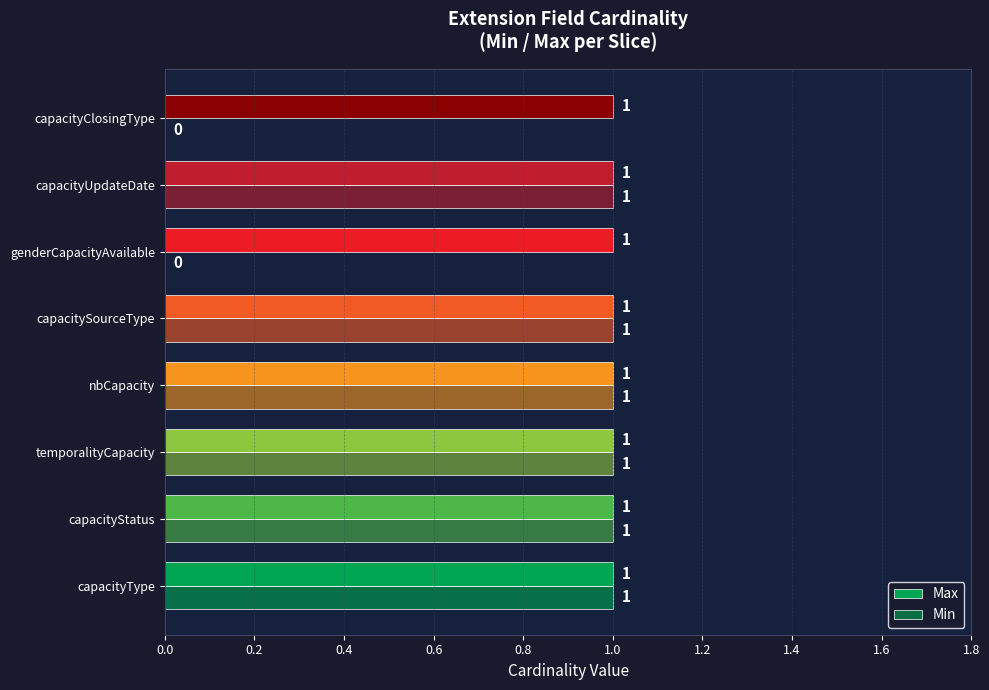

What position from the left is 1.0?

6